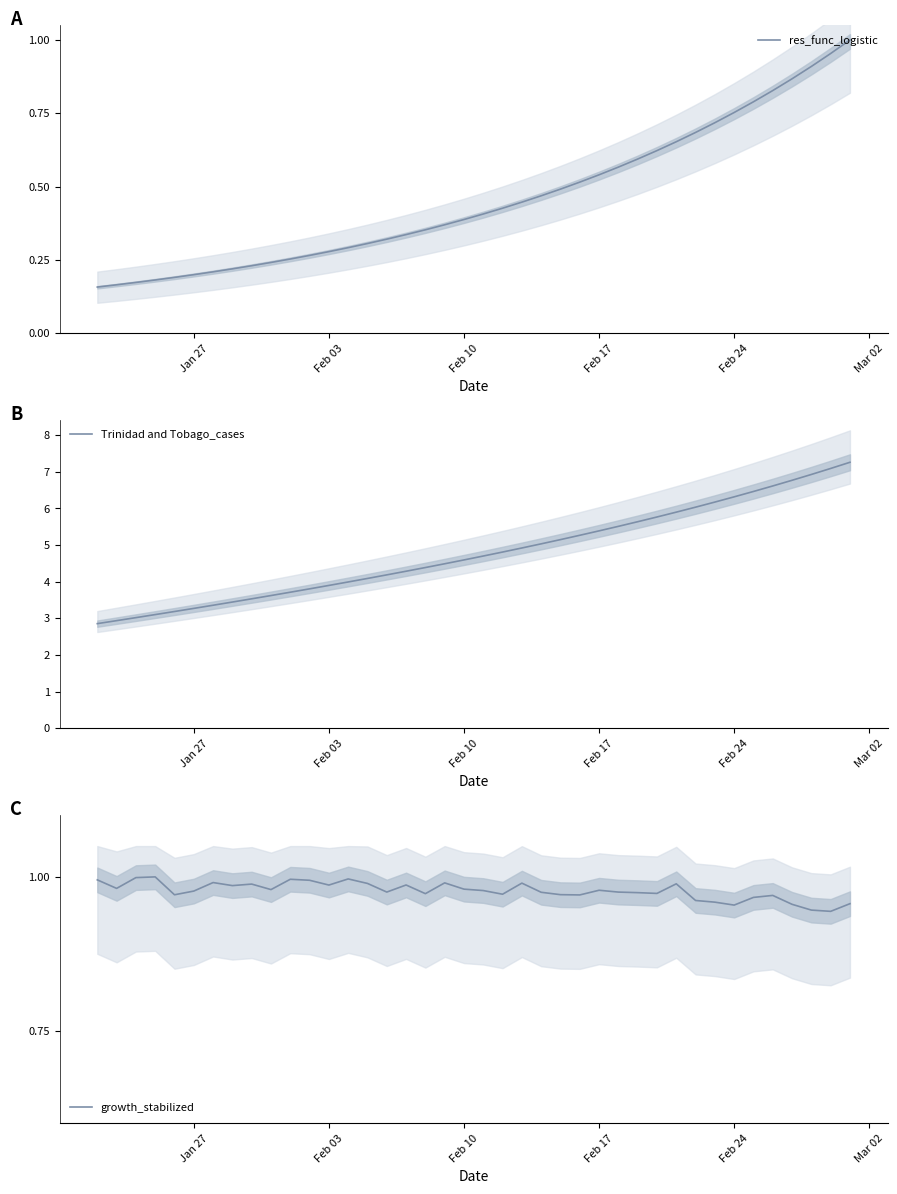

What is the minimum value for Trinidad and Tobago_cases?

2.9